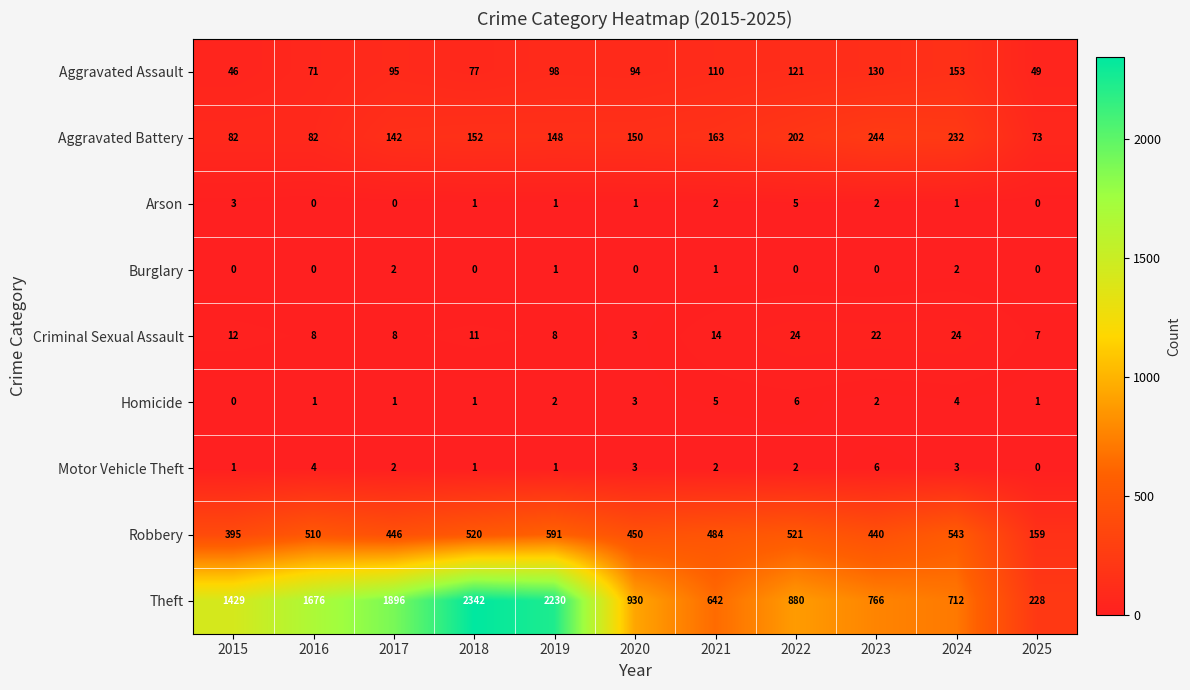

At which category is the sum across all series the highest?

2018